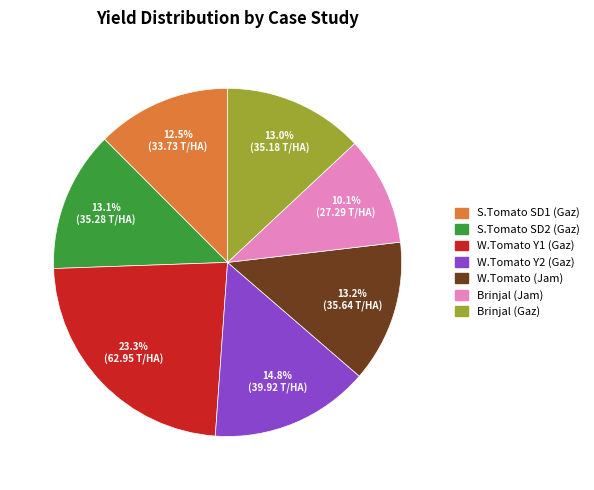

To the nearest percent, what is the difference between the largest and smallest slice percentages?

13%